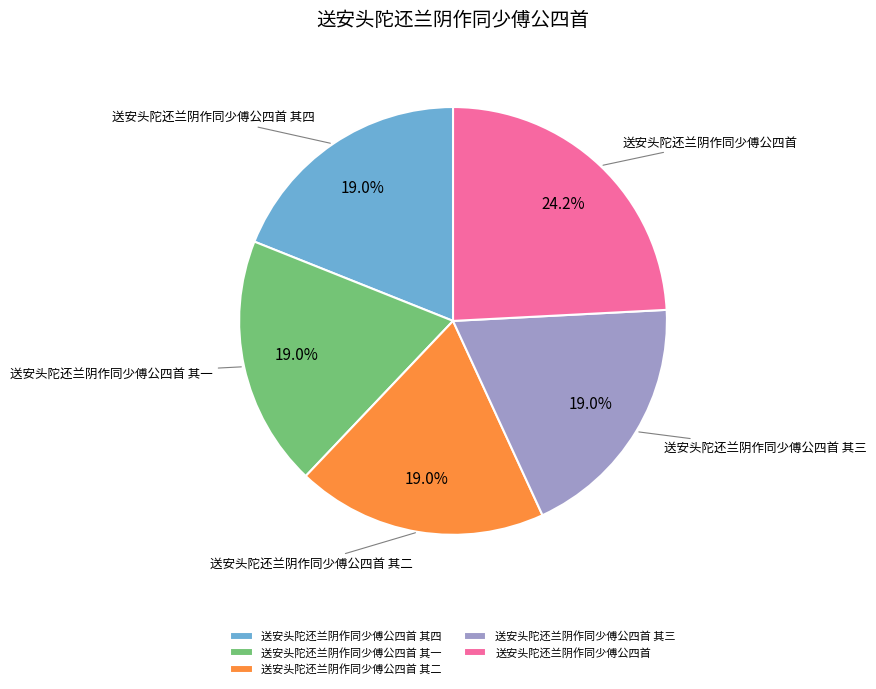

Combined, what portion of the pie is 送安头陀还兰阴作同少傅公四首 其二 and 送安头陀还兰阴作同少傅公四首 其一?

37.9%